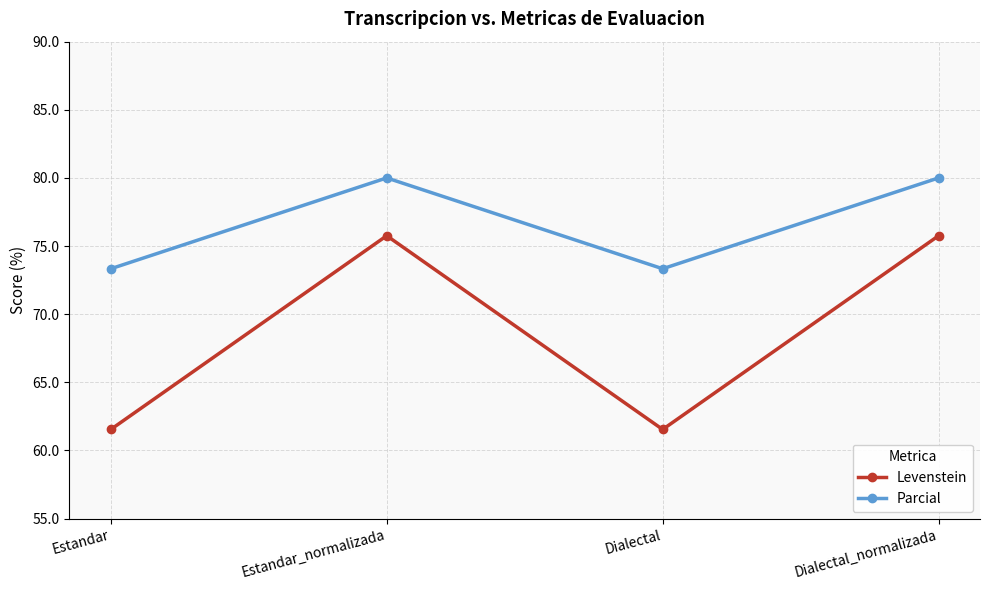

What is the label of the 1st point from the right?

Dialectal_normalizada